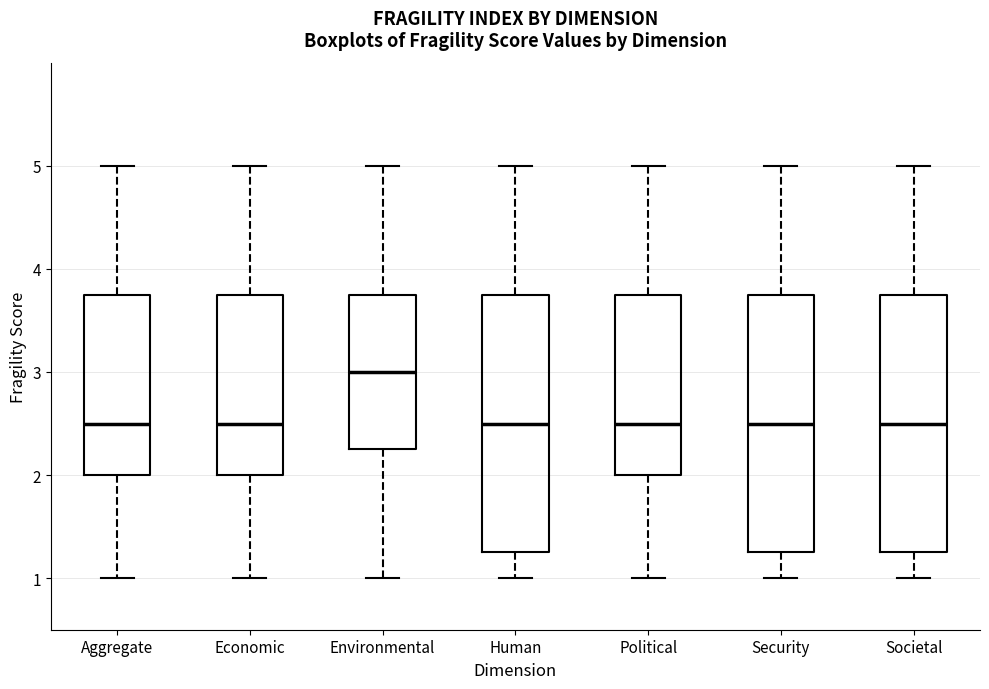

Where is the lower edge of the box for Political on the y-axis? The values are not printed on the chart, so give them approximately, as read against the axis.

2.0